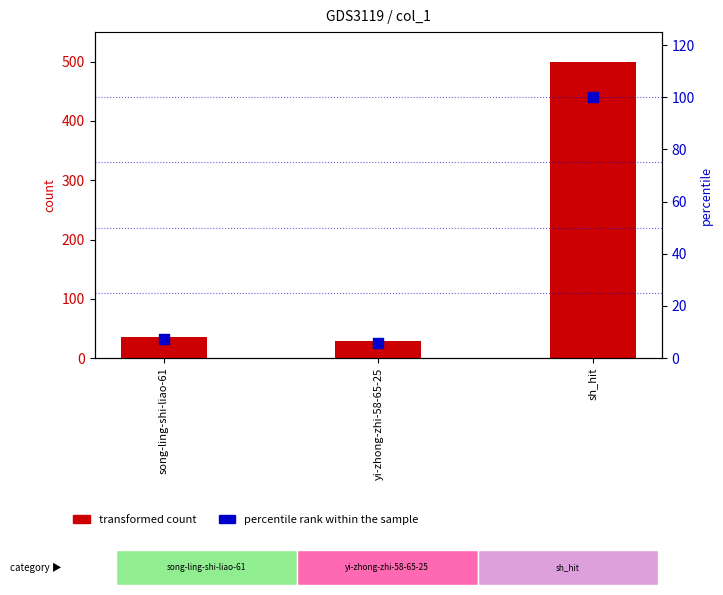

What is the total value across all series at song-ling-shi-liao-61?

43.2